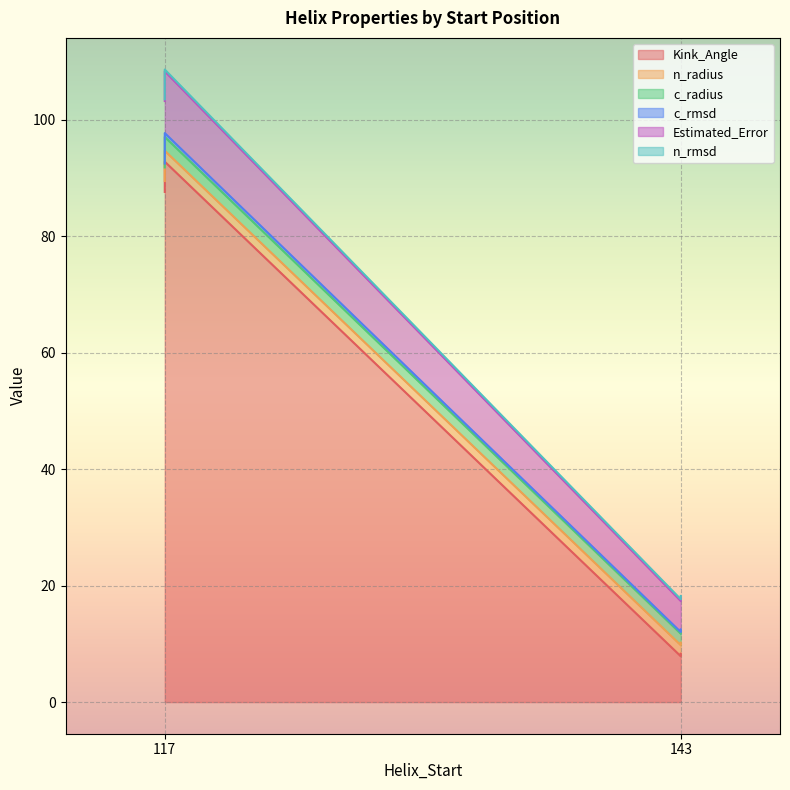

At which category does n_radius reach its first local valley?

117